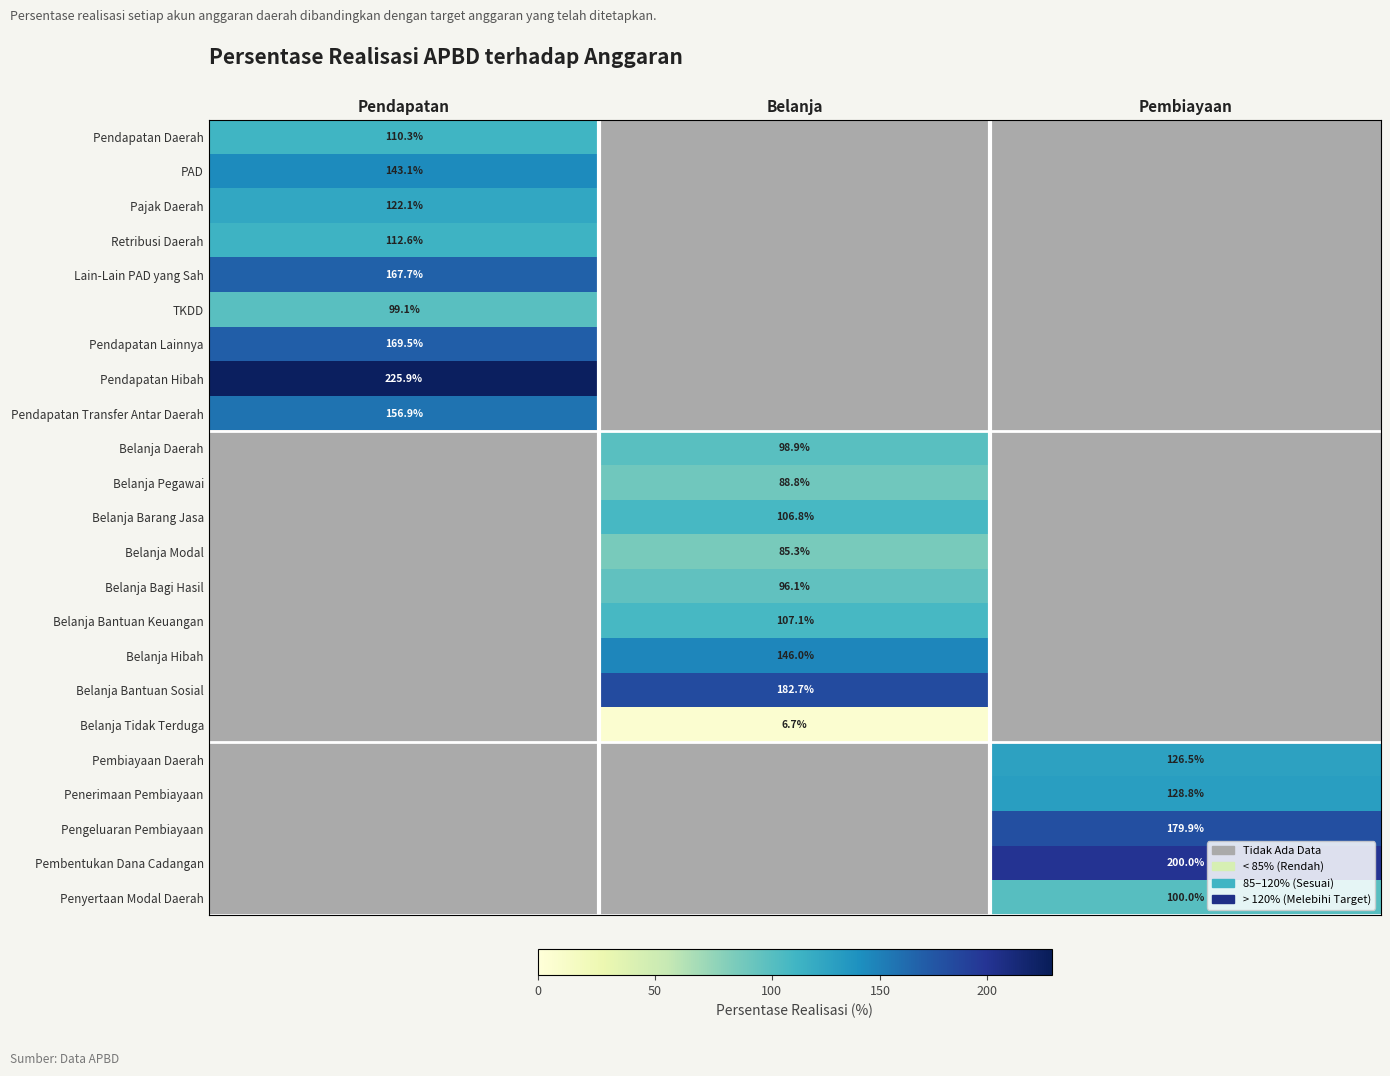

Is the value of Belanja Modal at Belanja greater than the value of Belanja Tidak Terduga at Belanja?

Yes